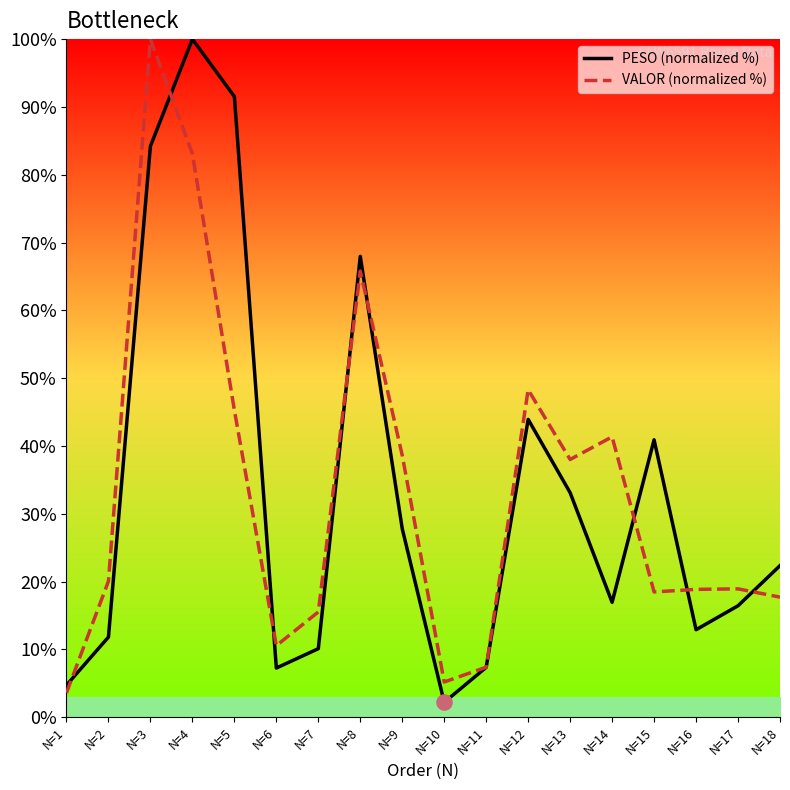

At how many categories does at least one series exceed 64?

4